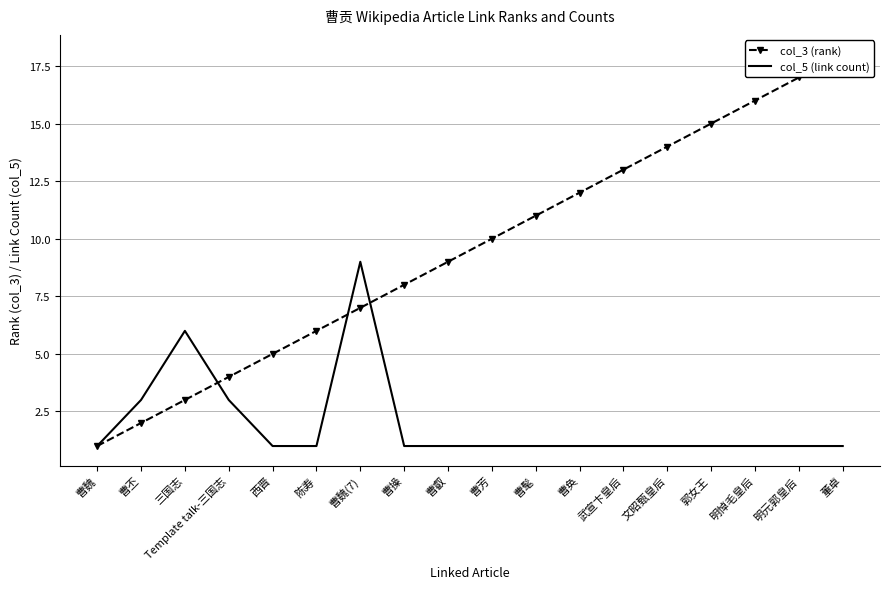

The col_5 (link count) series shows 1 at 明悼毛皇后. True or false?

True